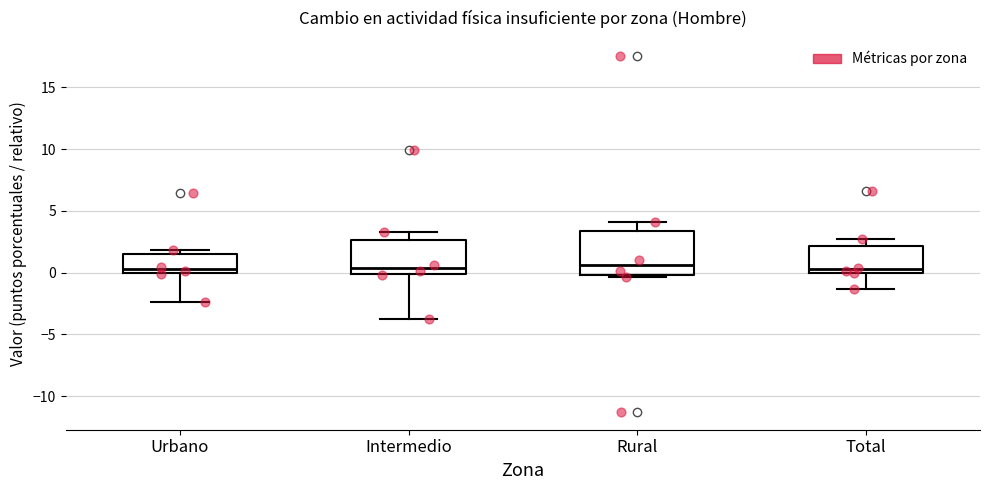

Where is the lower edge of the box for Rural on the y-axis? The values are not printed on the chart, so give them approximately, as read against the axis.

0.0